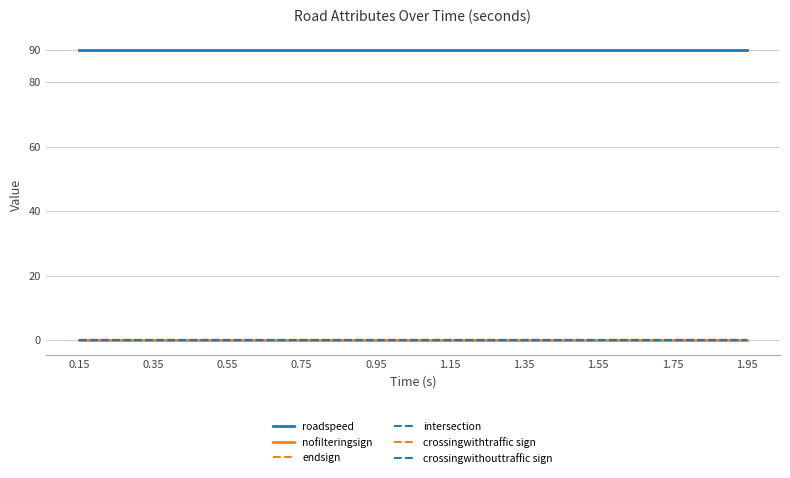

At how many categories does at least one series exceed 30?

19